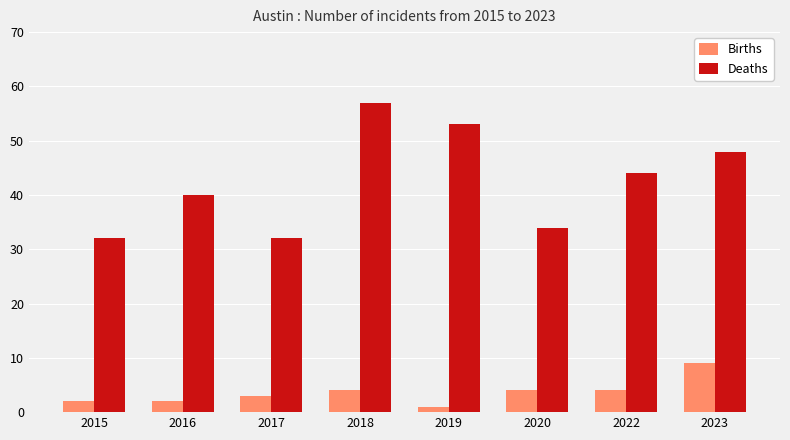

List the series in order of their peak value, lowest first.

Births, Deaths